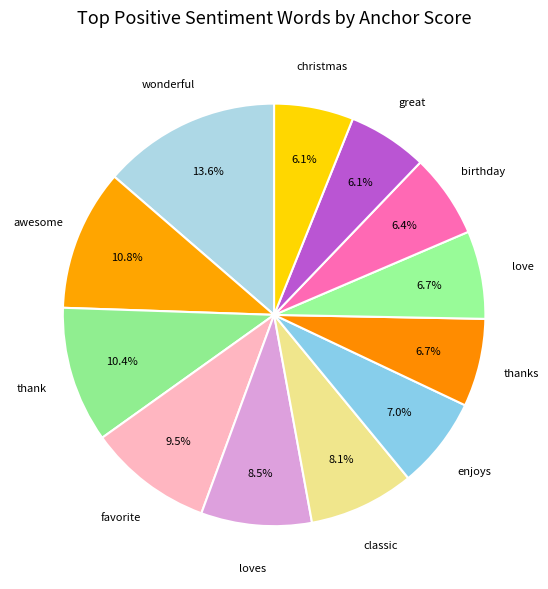

The thank slice represents 19% of the pie. True or false?

False